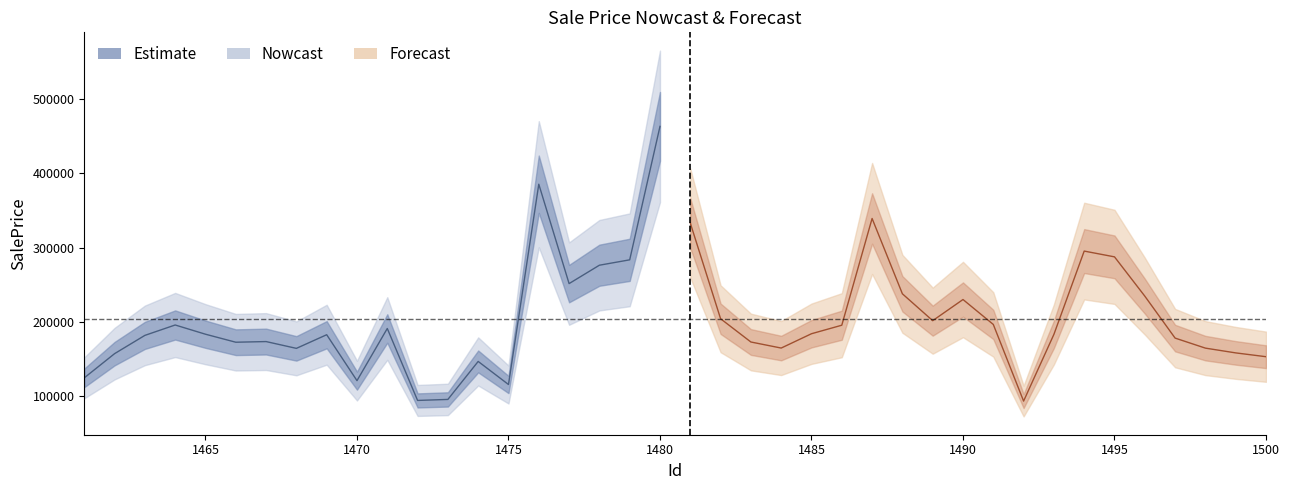

Does the chart have visible grid lines?

No